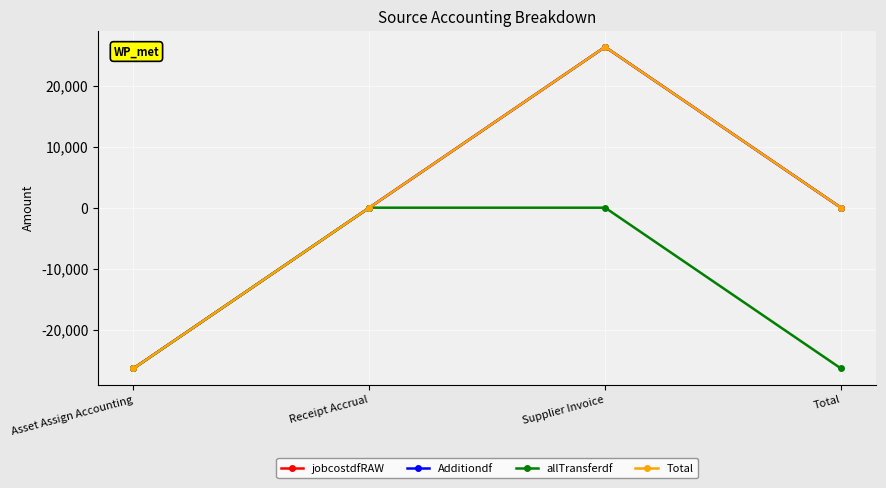

What is the label of the 1st point from the right?

Total